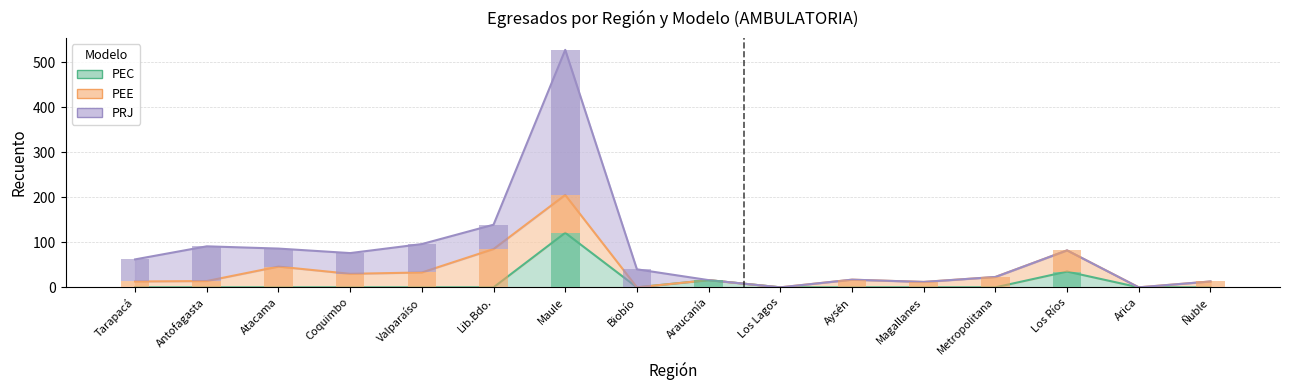

Reading right to left, list all the values displayed in this chart.

PEC: 0	0	35	0	0	0	0	16	0	121	0	0	0	0	0	0
PEE: 13	0	47	23	12	17	0	0	0	84	85	33	30	46	14	13
PRJ: 0	0	0	0	0	0	0	0	40	322	54	63	46	40	77	49